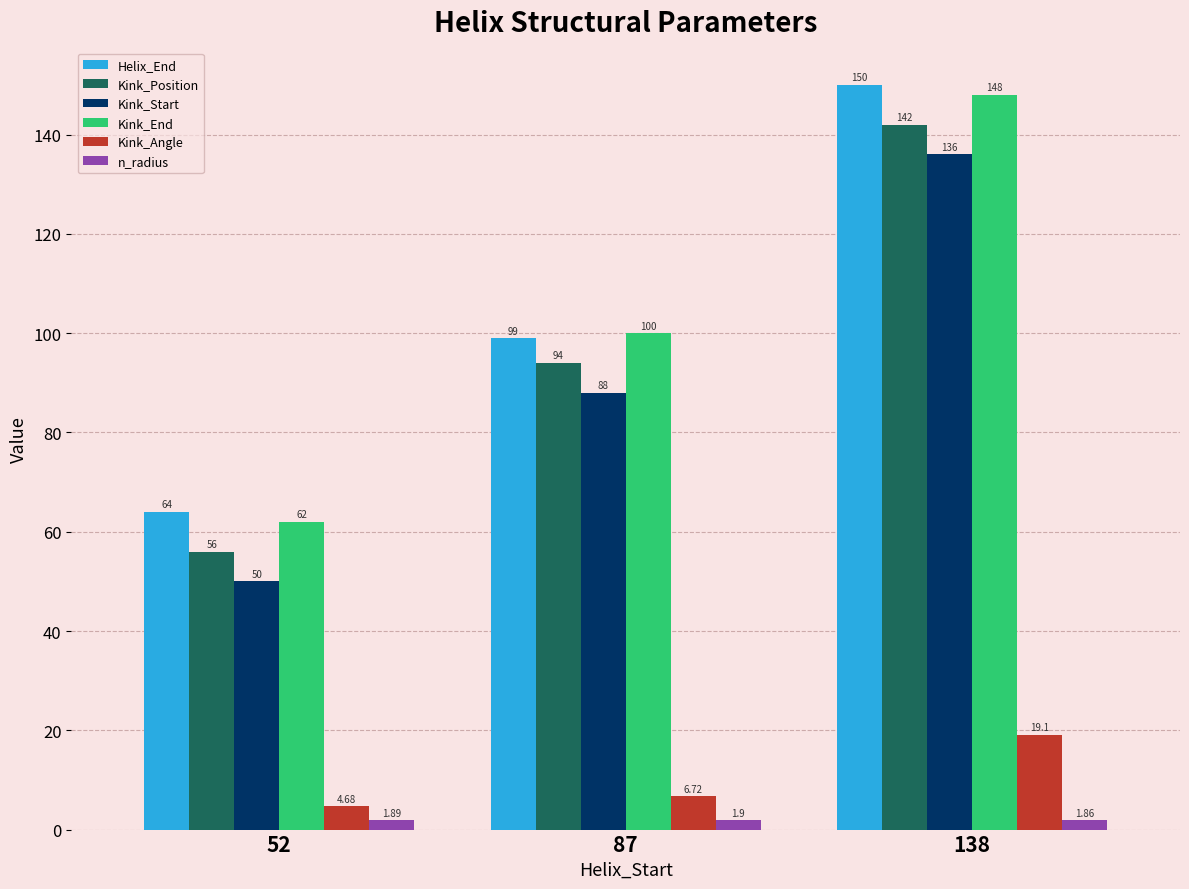

Reading left to right, transcribe all the data shown in this chart.

Helix_End: 52=64.0	87=99.0	138=150.0
Kink_Position: 52=56.0	87=94.0	138=142.0
Kink_Start: 52=50.0	87=88.0	138=136.0
Kink_End: 52=62.0	87=100.0	138=148.0
Kink_Angle: 52=4.7	87=6.7	138=19.1
n_radius: 52=1.9	87=1.9	138=1.9